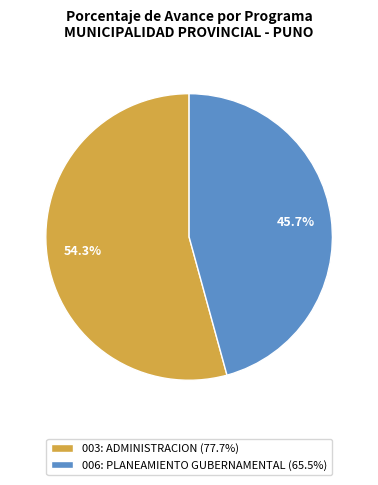

Do 003: ADMINISTRACION and 006: PLANEAMIENTO GUBERNAMENTAL together represent more than half of the pie?

Yes